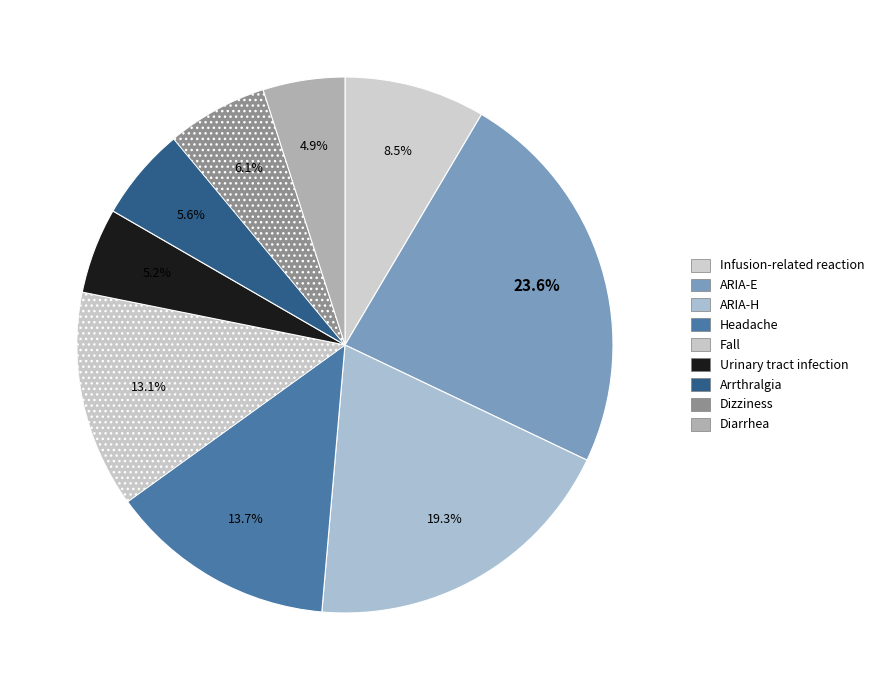

To the nearest percent, what is the average slice percentage?

11%